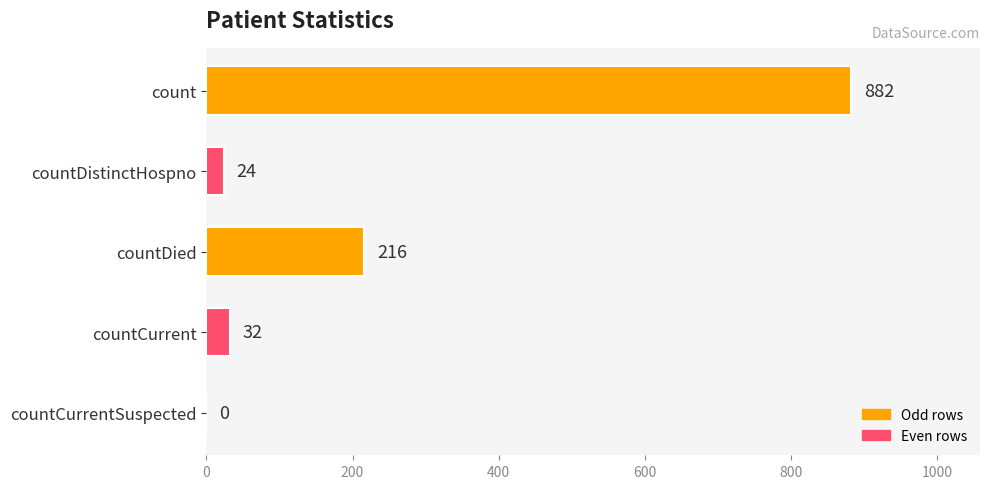

The chart shows a value of 24 at countDistinctHospno. True or false?

True